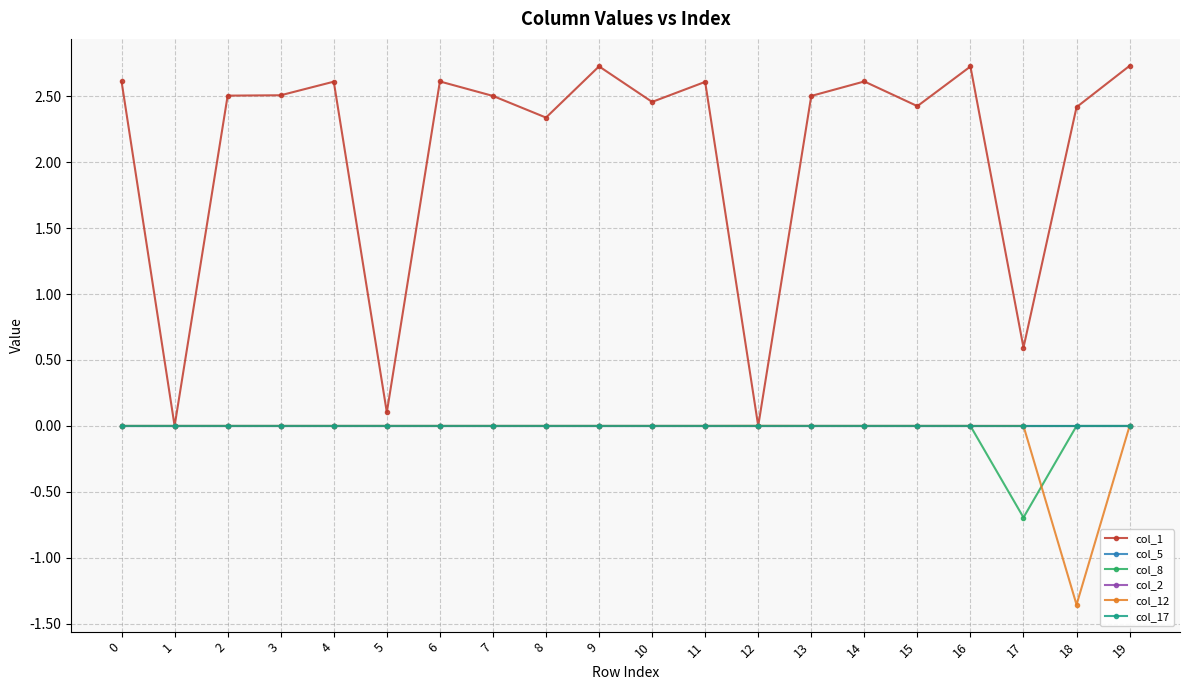

Does the chart have visible grid lines?

Yes